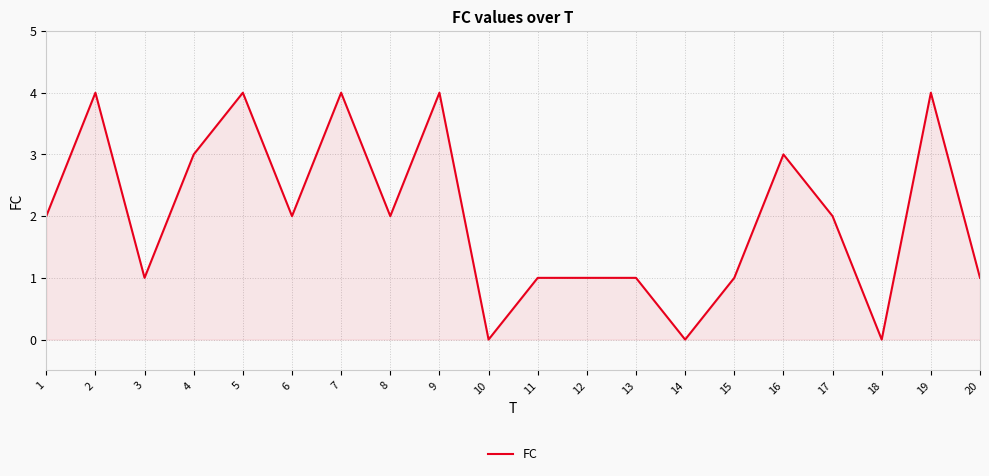

What is the difference between the maximum and minimum values?

4